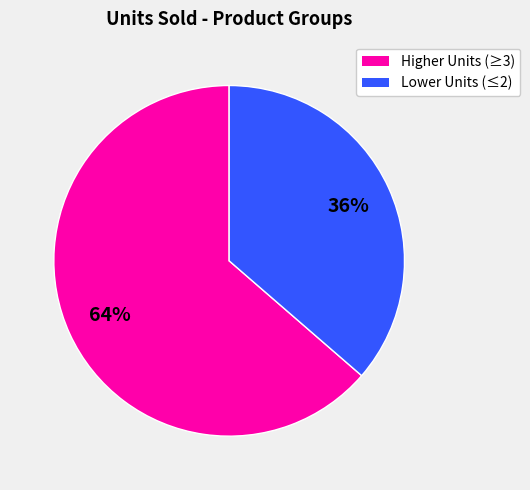

Is there a majority slice in this chart?

Yes